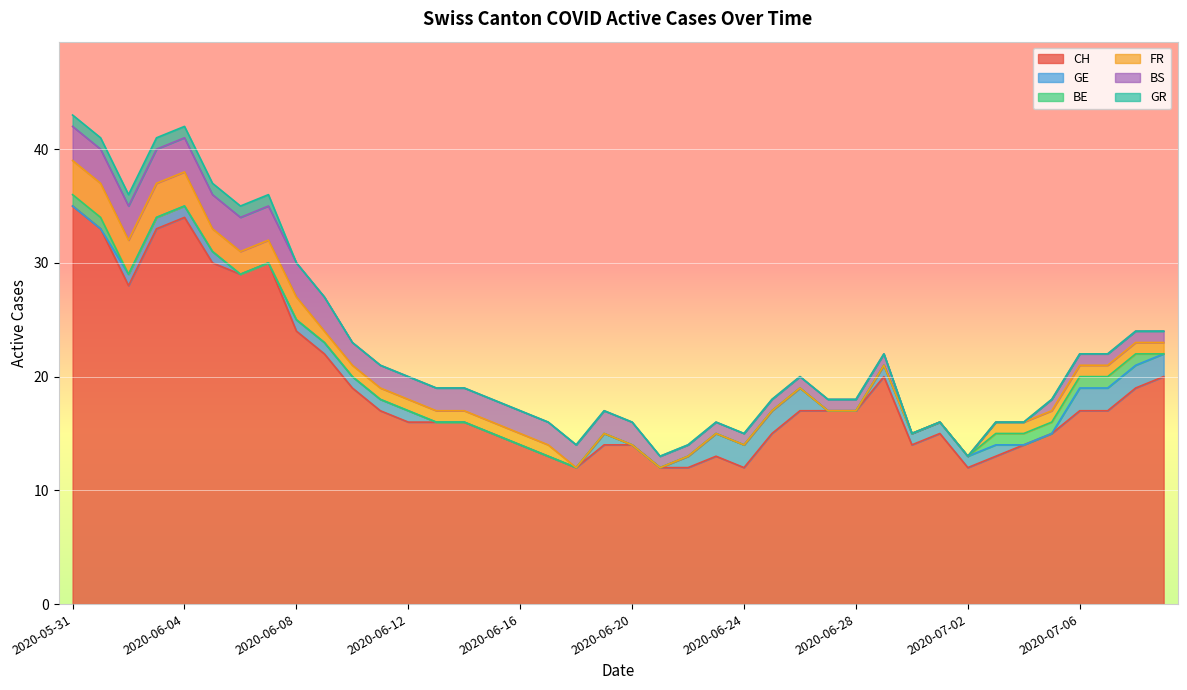

What is the average value of the GE series?

1